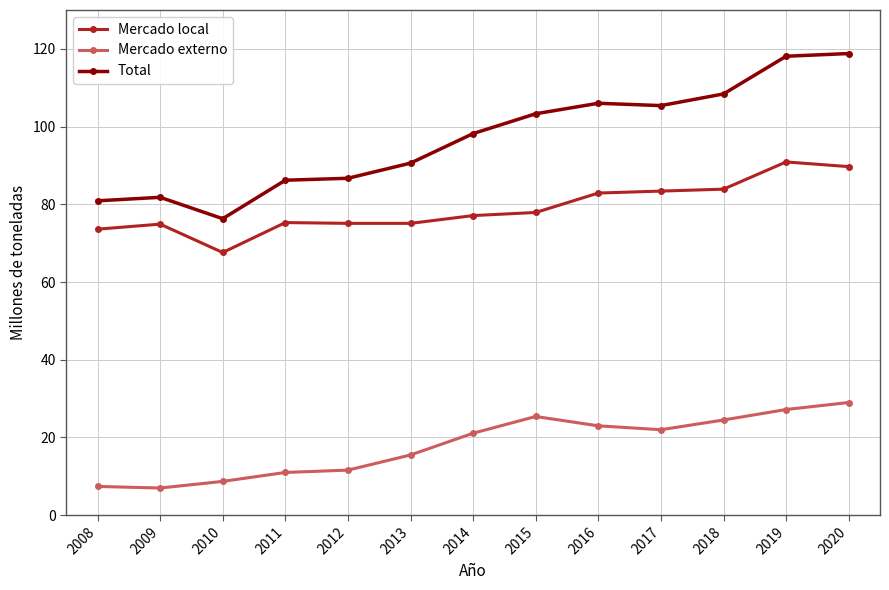

At 2010, list the series in order from smallest to largest.

Mercado externo, Mercado local, Total